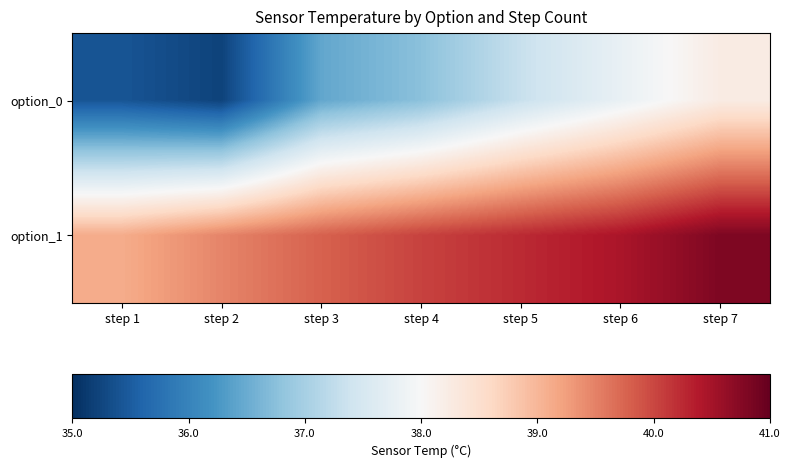

Rank the series by their average value, from highest to lowest.

option_1, option_0